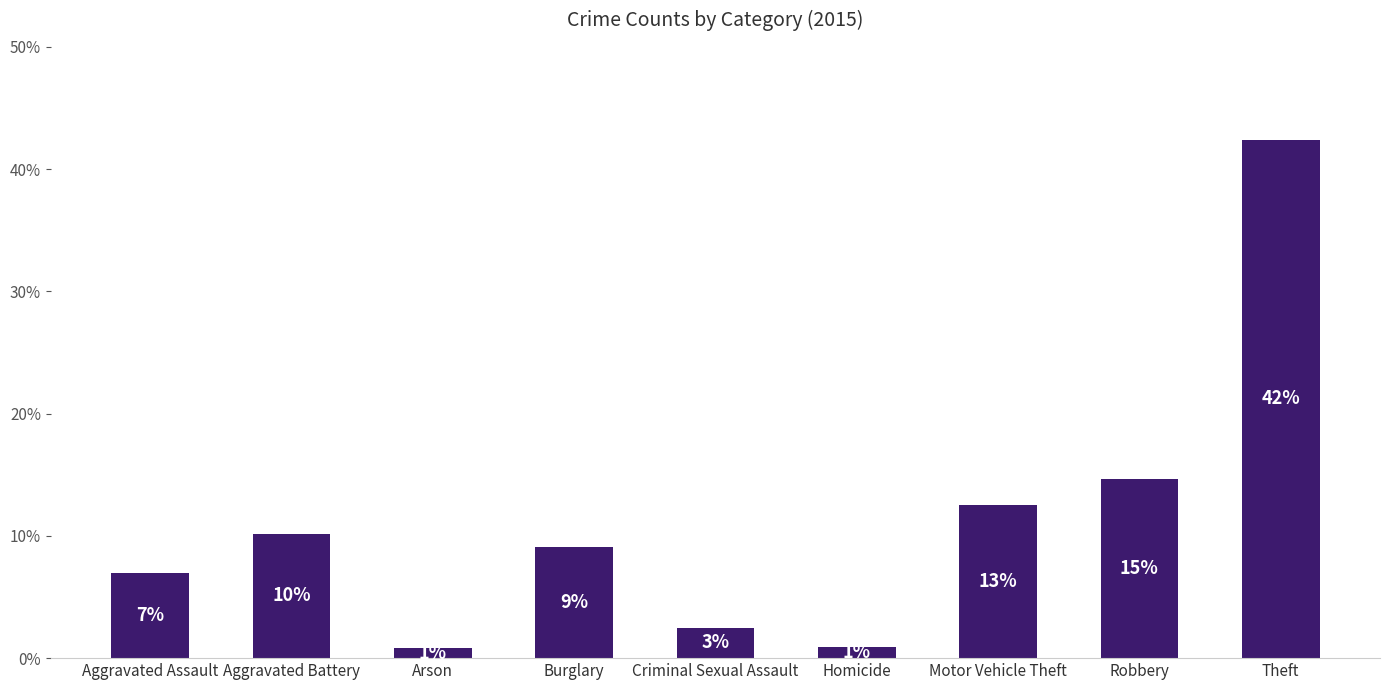

How many bars are there in total?

9